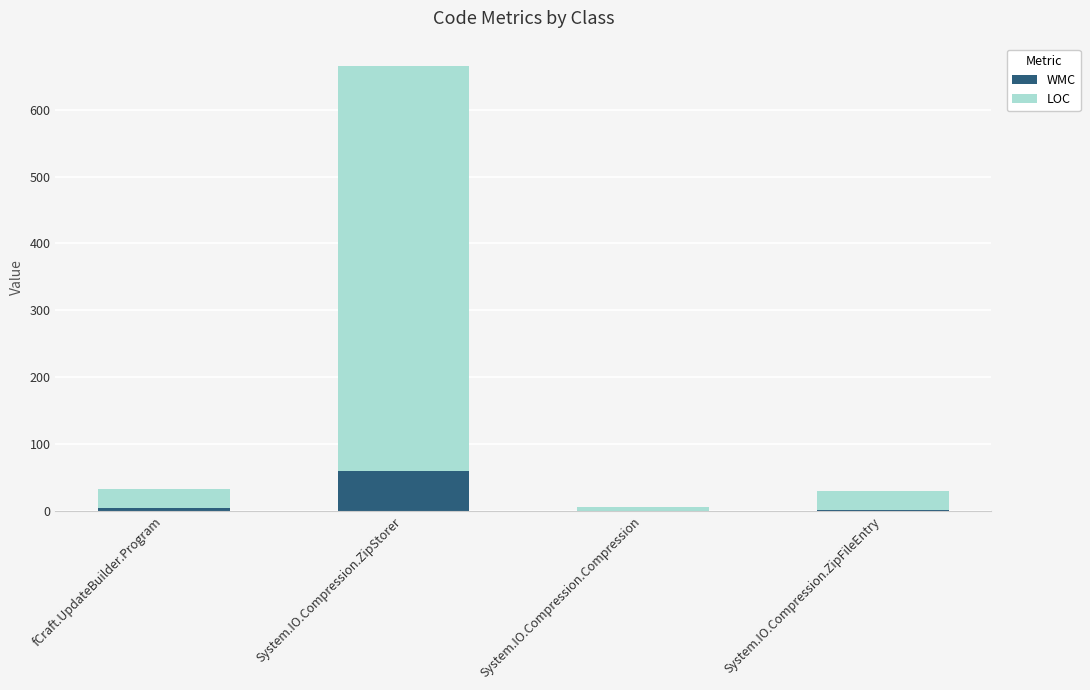

Is it true that WMC equals 0 at System.IO.Compression.Compression?

True